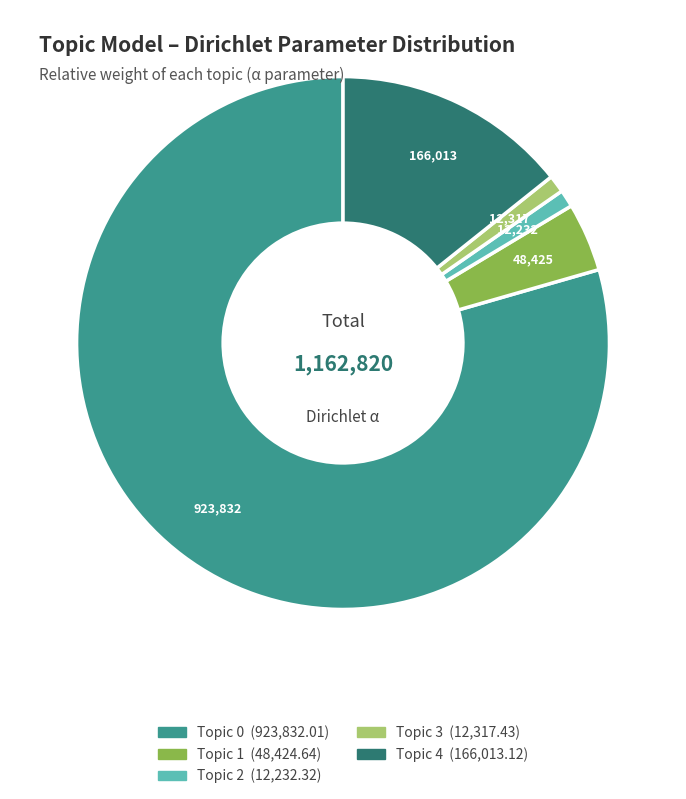

Which slice is the largest?

Topic 0